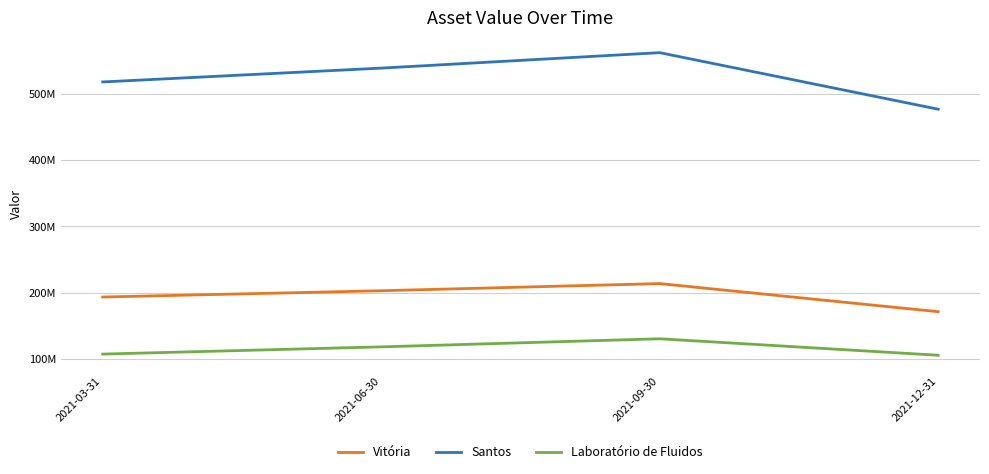

What is the sum of the Laboratório de Fluidos values at 2021-12-31 and 2021-09-30?

236361636.8